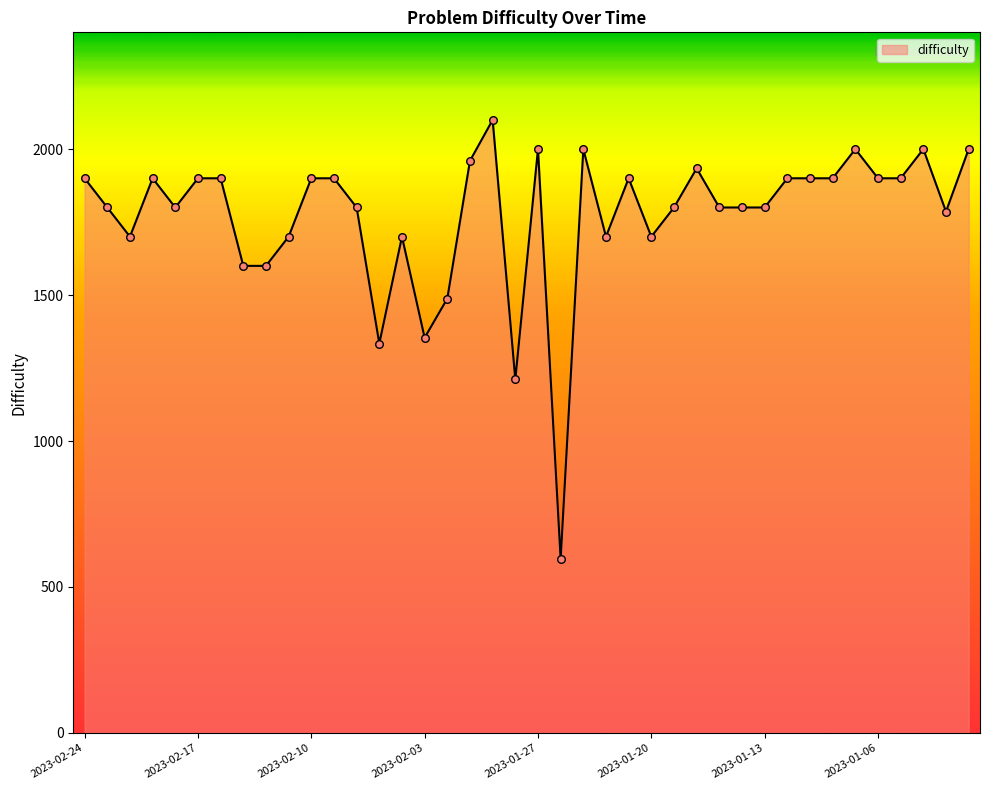

What is the difference between the maximum and minimum values?

1504